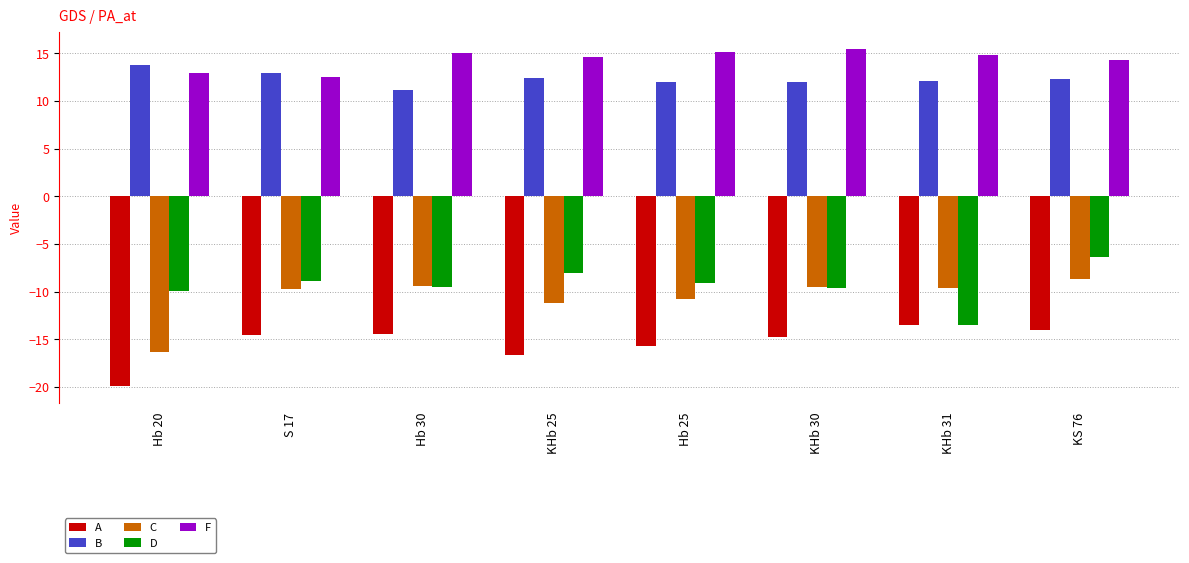

How many data points does each series have?

8